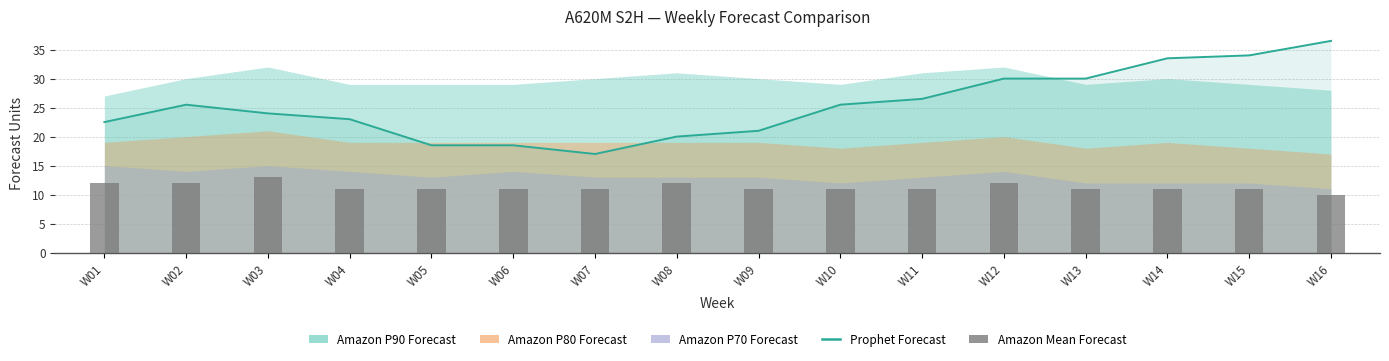

How many data points in Amazon Mean Forecast are above 11?

5